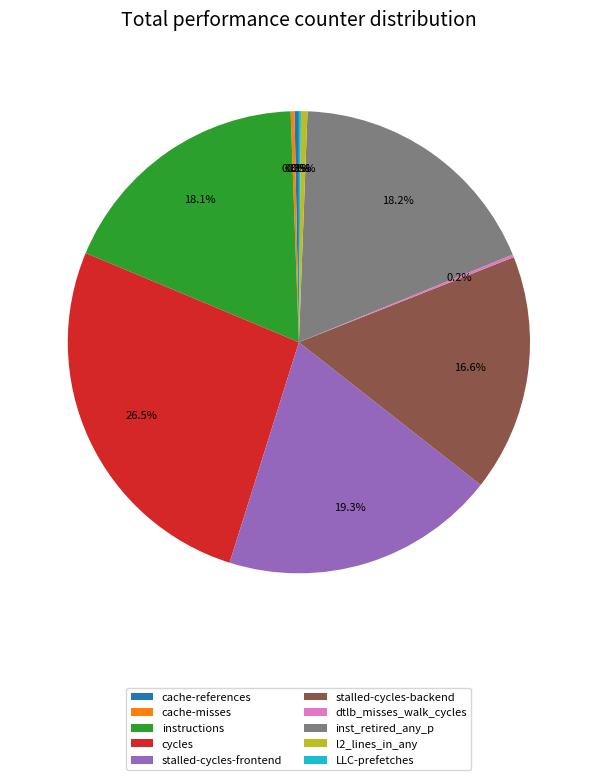

Does any single category account for the majority?

No